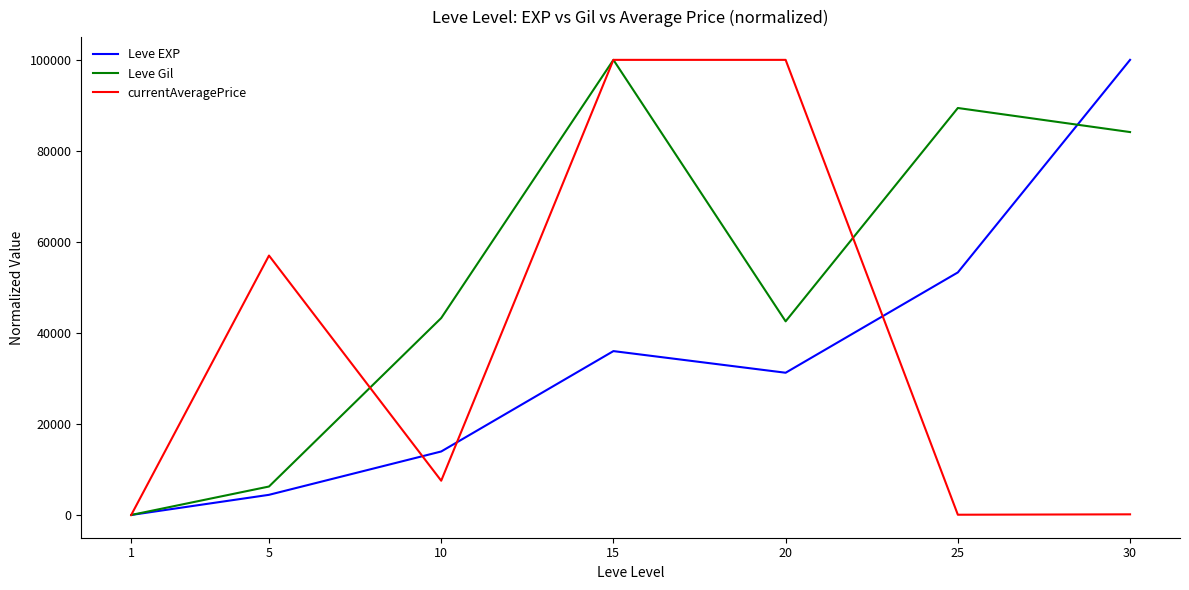

What is the greatest value displayed?

100000.0